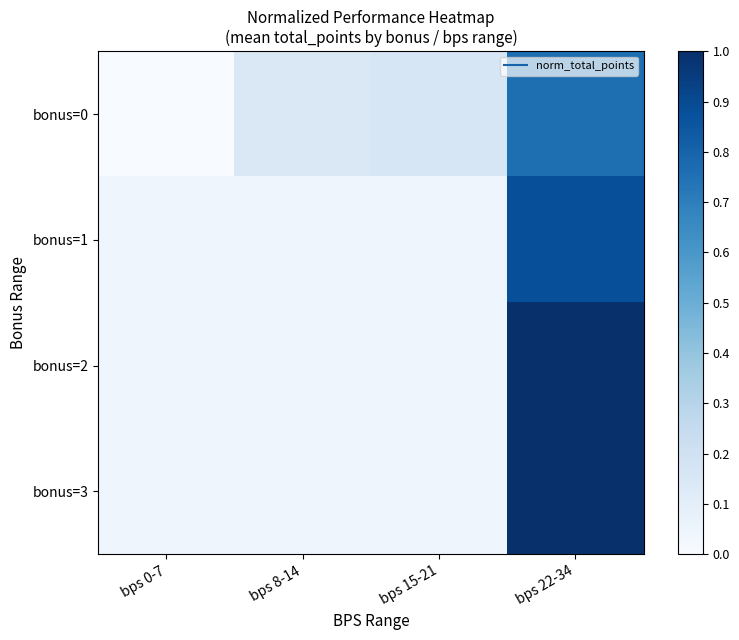

At how many categories does at least one series exceed 0?

4